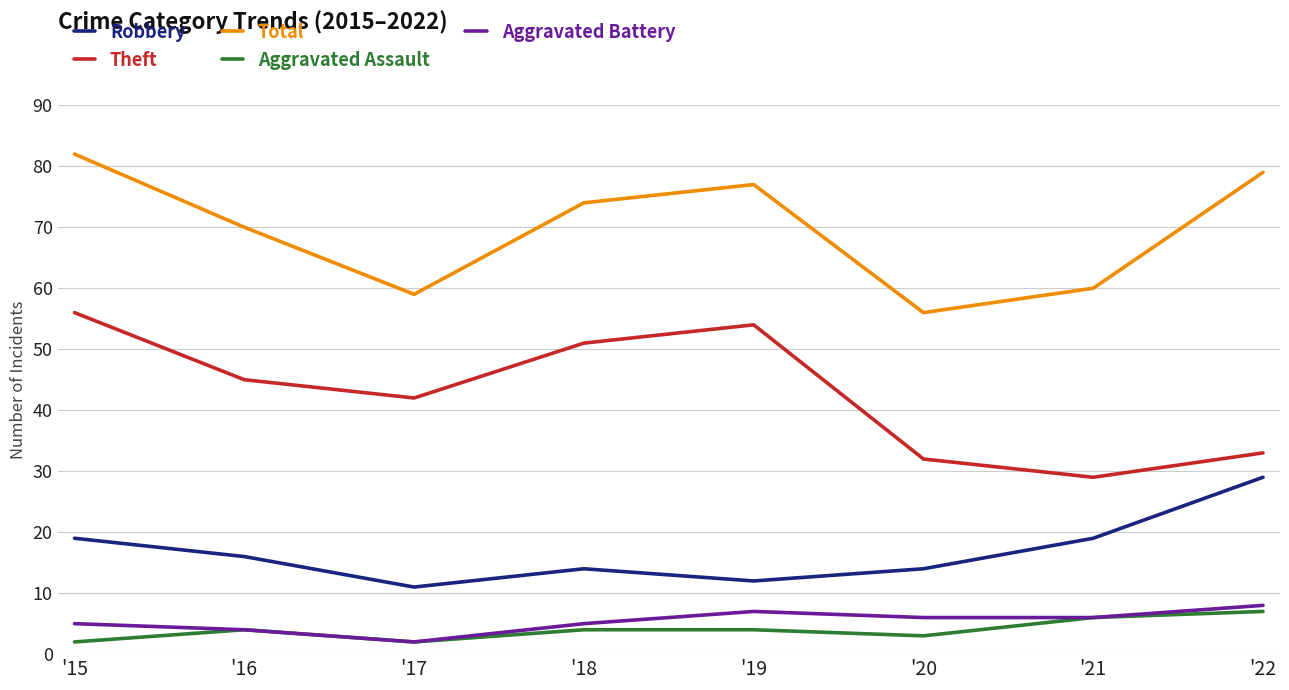

Is the value of Total at '22 greater than the value of Theft at '15?

Yes